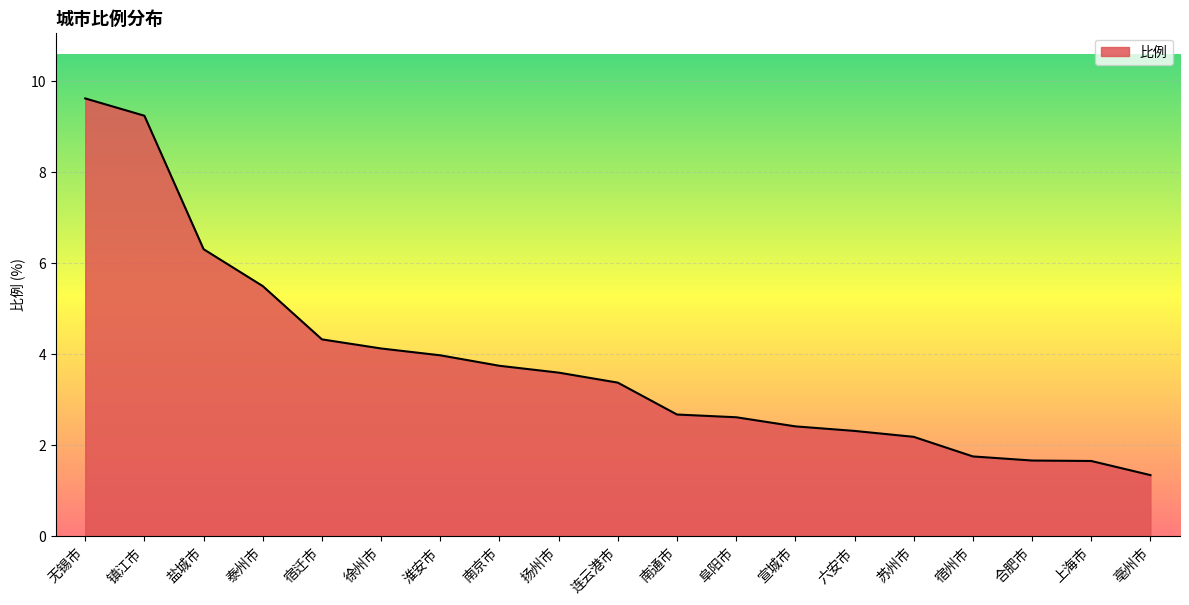

What is the difference between the maximum and minimum values?

8.3